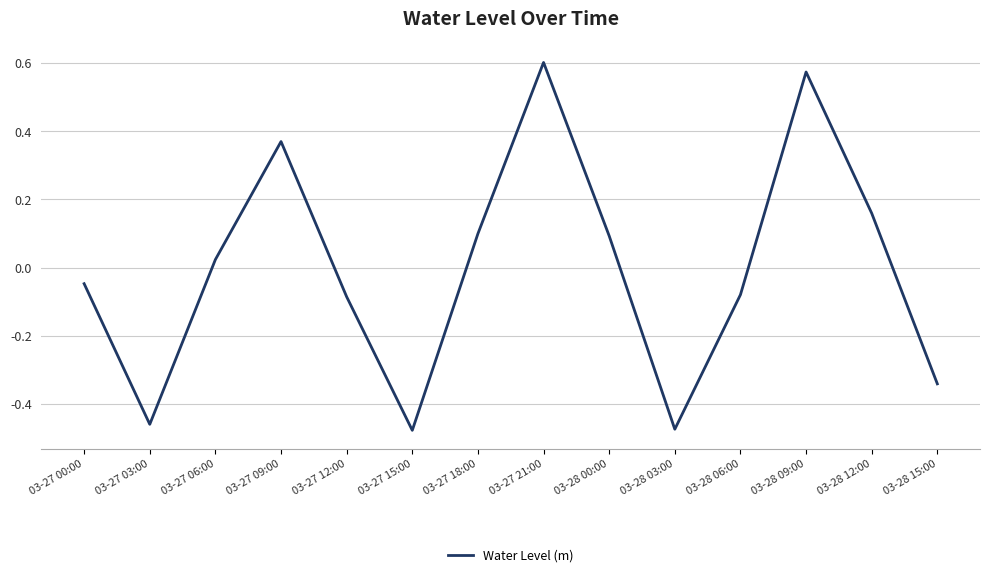

At which category does the chart reach its peak across all series?

03-27 21:00